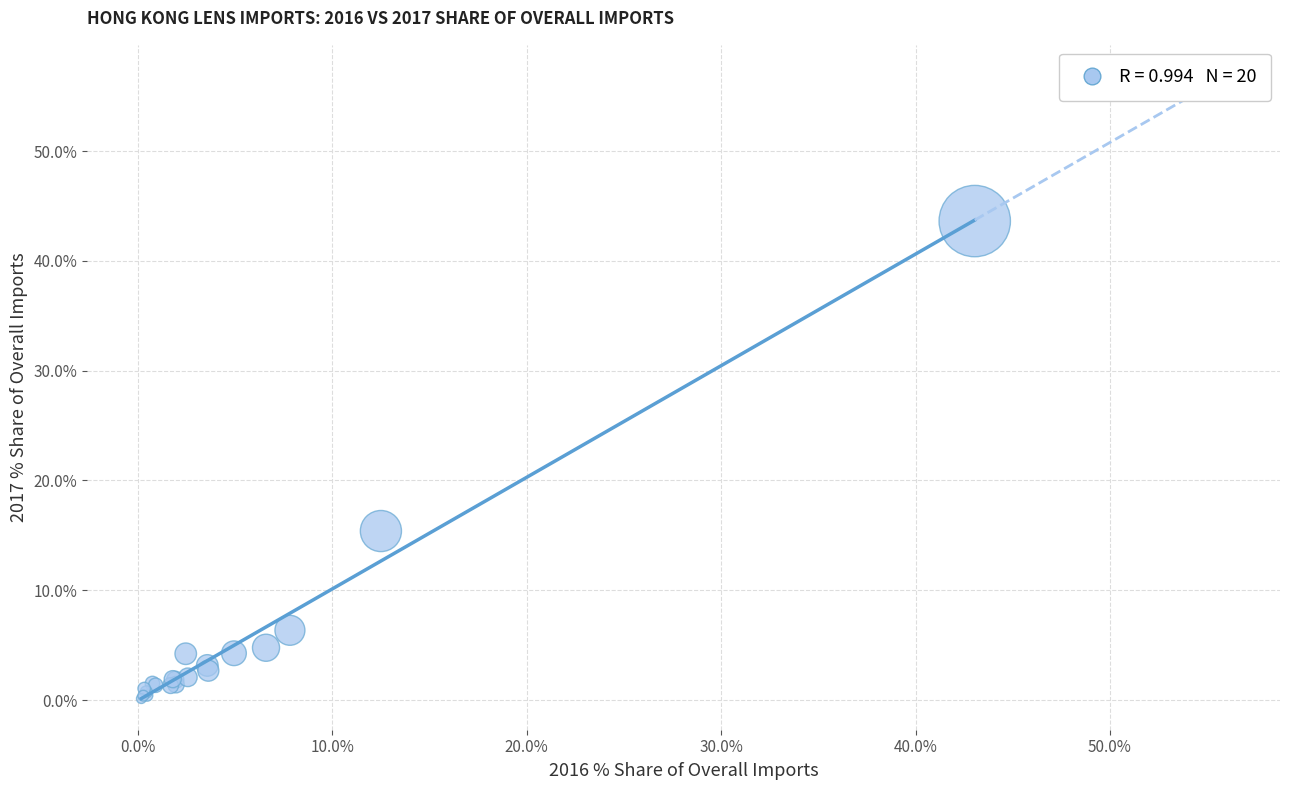

What Y value in the scatter plot is closest to 21?

15.4